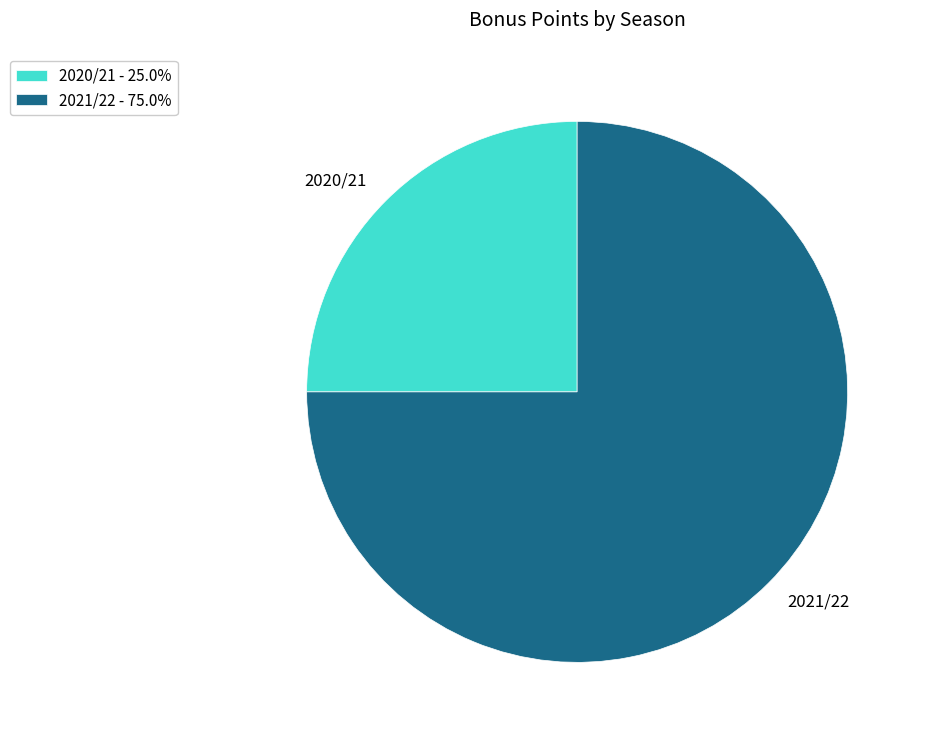

What is the ratio of the value at 2020/21 to the value at 2021/22?

0.3